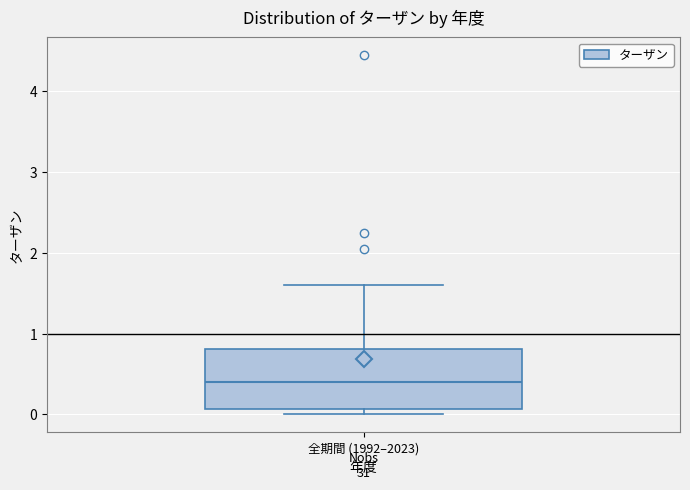

Transcribe this box plot: give where the median line is, the range the box spans, and where the two whiskers end, as read against the y-axis. The values are not printed on the chart, so give them approximately, as read against the axis.

median 0.4, box 0.1 to 0.8, whiskers 0.0 to 1.6